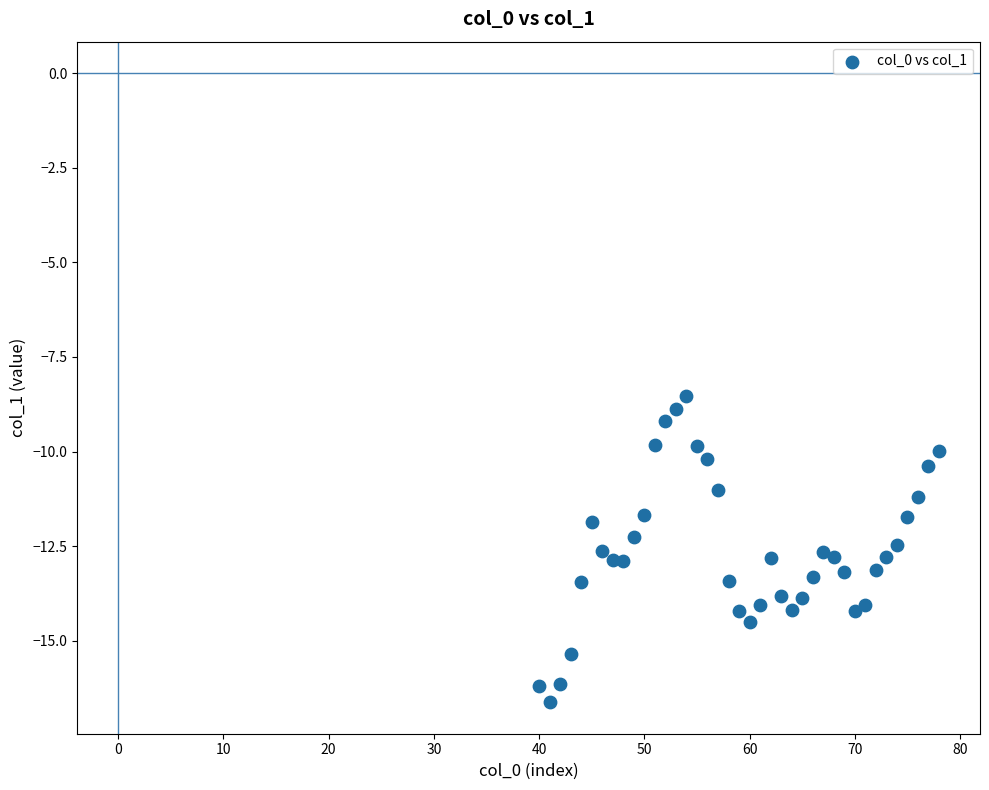

What is the range of Y values (max minus min)?

8.1